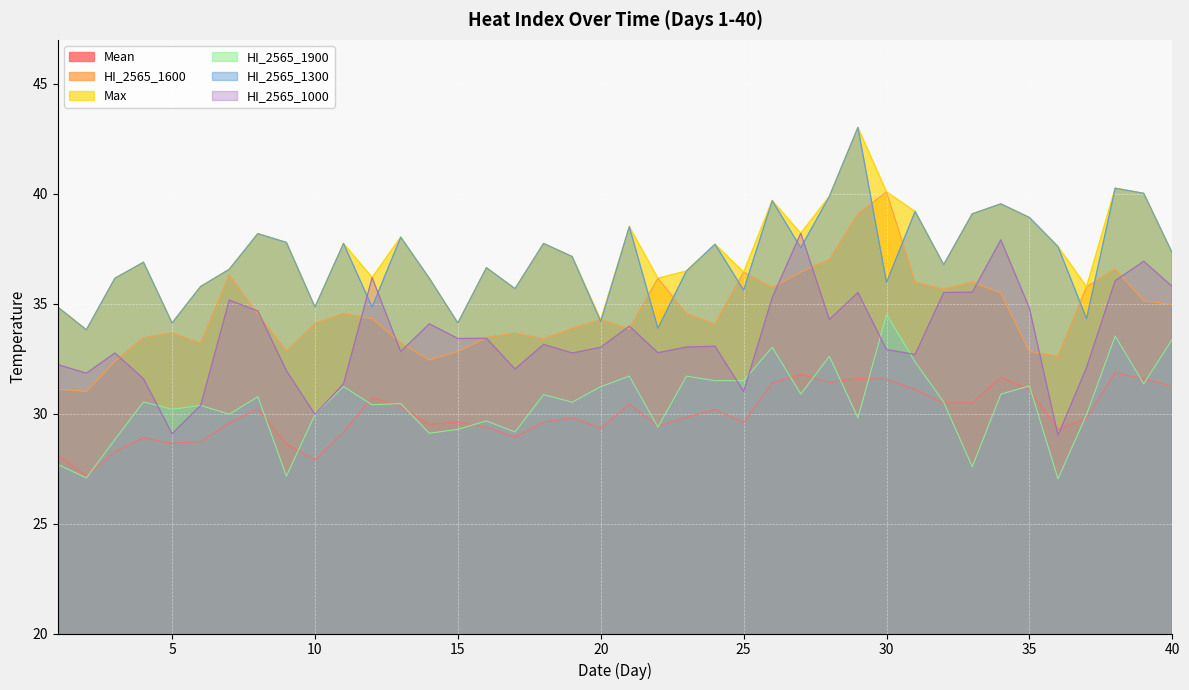

What are all the series names shown in the legend?

Mean, HI_2565_1600, Max, HI_2565_1900, HI_2565_1300, HI_2565_1000